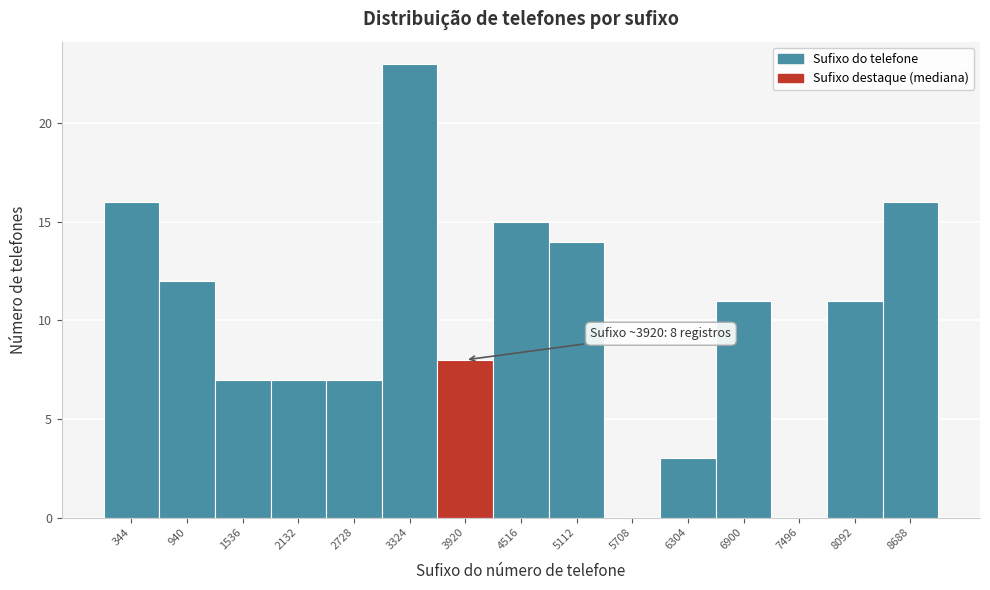

Over which range of the x-axis is the bar tallest?

3000 to 3600